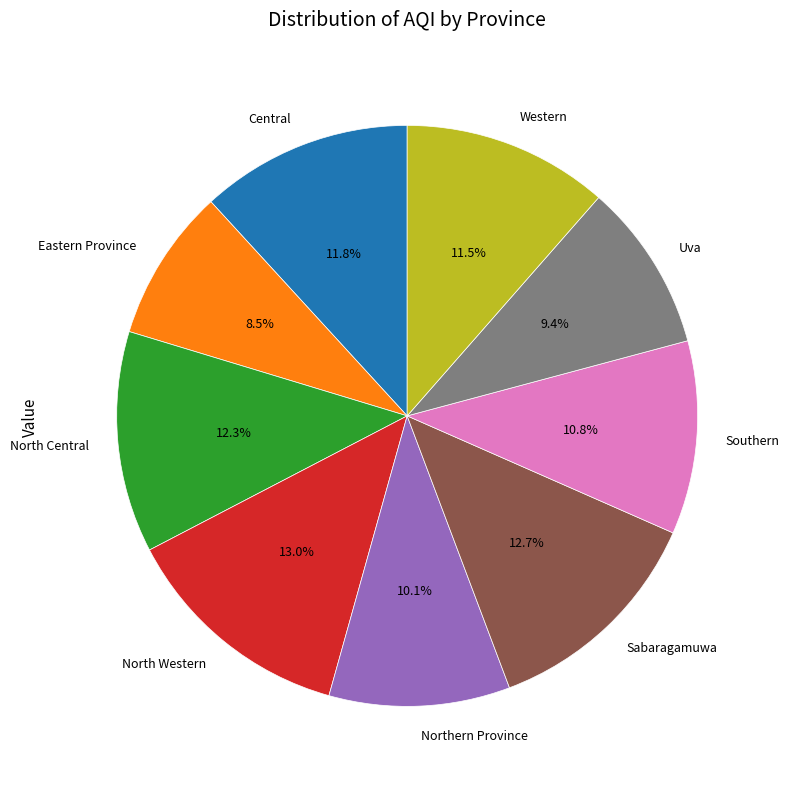

What percentage is NOT represented by Northern Province?

89.9%